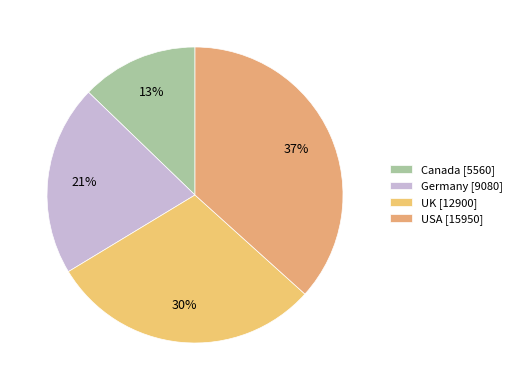

How many slices are in this pie chart?

4